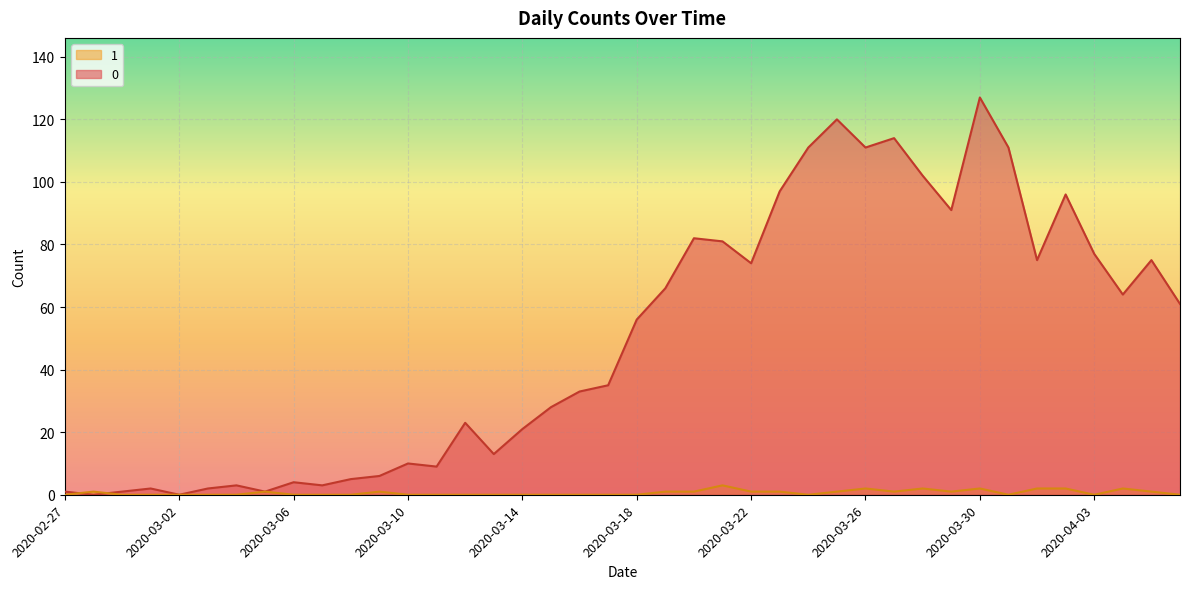

True or false: 0 has a value of 74 at 2020-03-22.

True